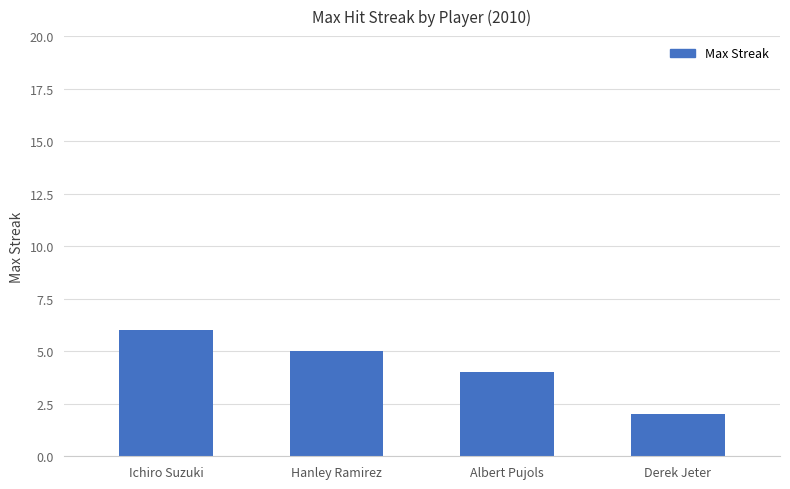

Between Derek Jeter and Ichiro Suzuki, which is larger?

Ichiro Suzuki